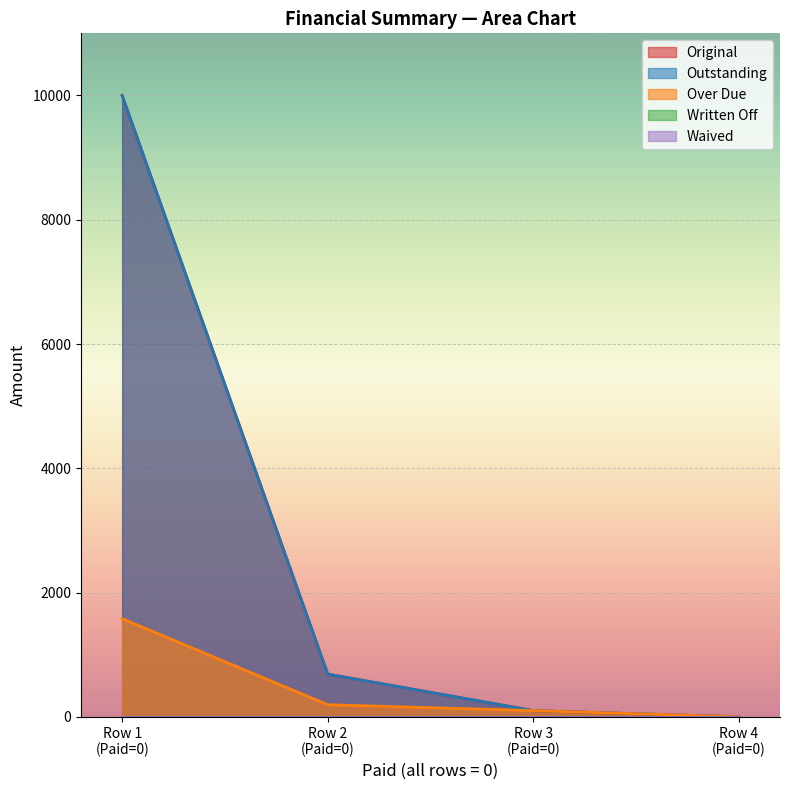

Does the chart display data point markers on the line(s)?

No